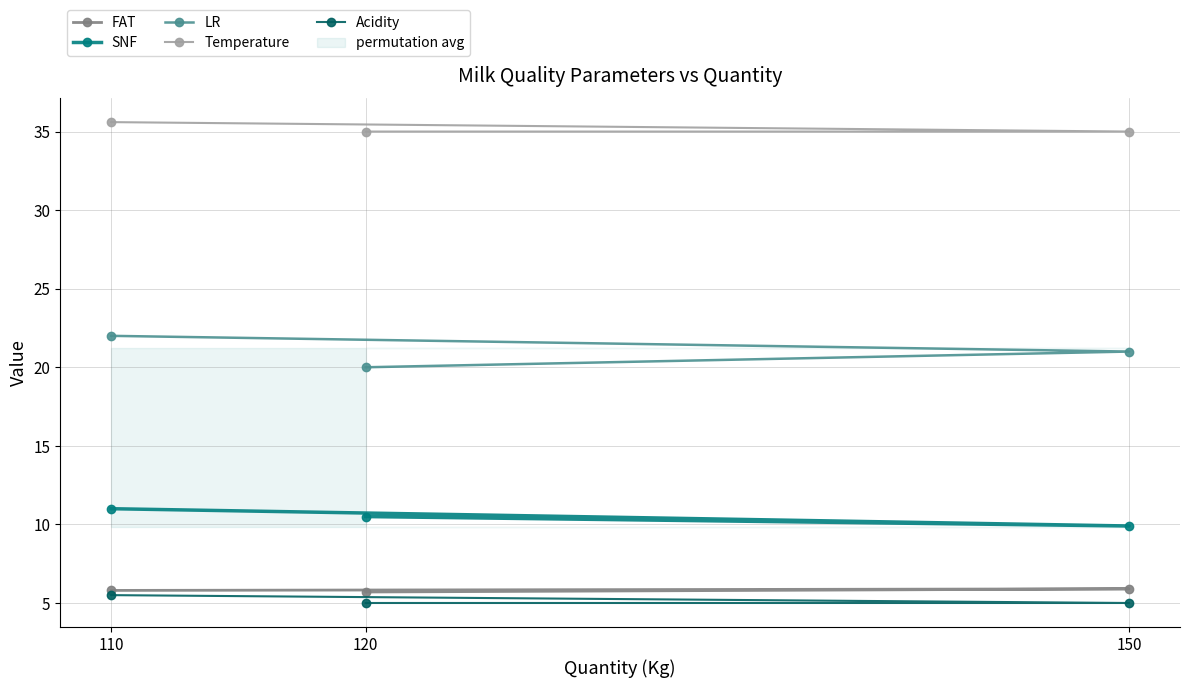

At which label does LR reach its peak?

110